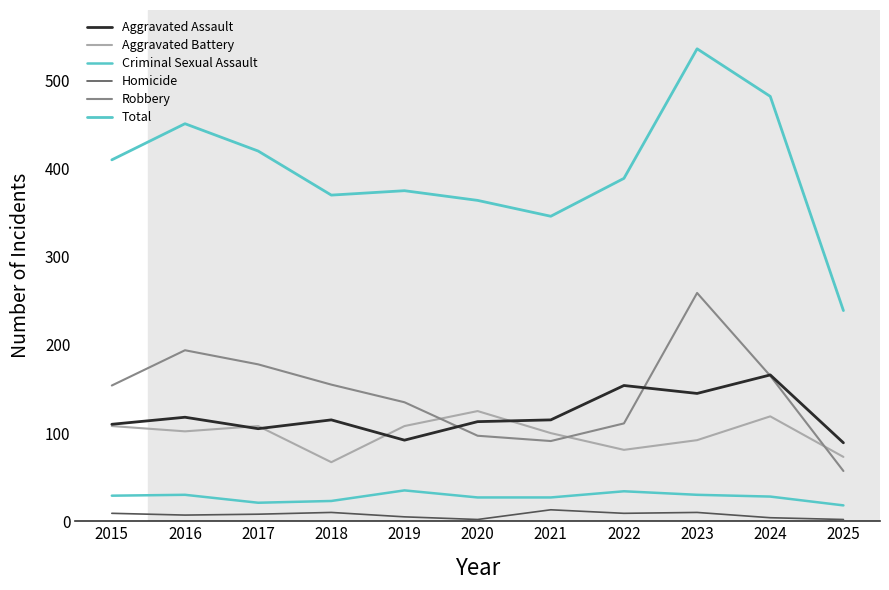

How many distinct data groups are displayed?

6